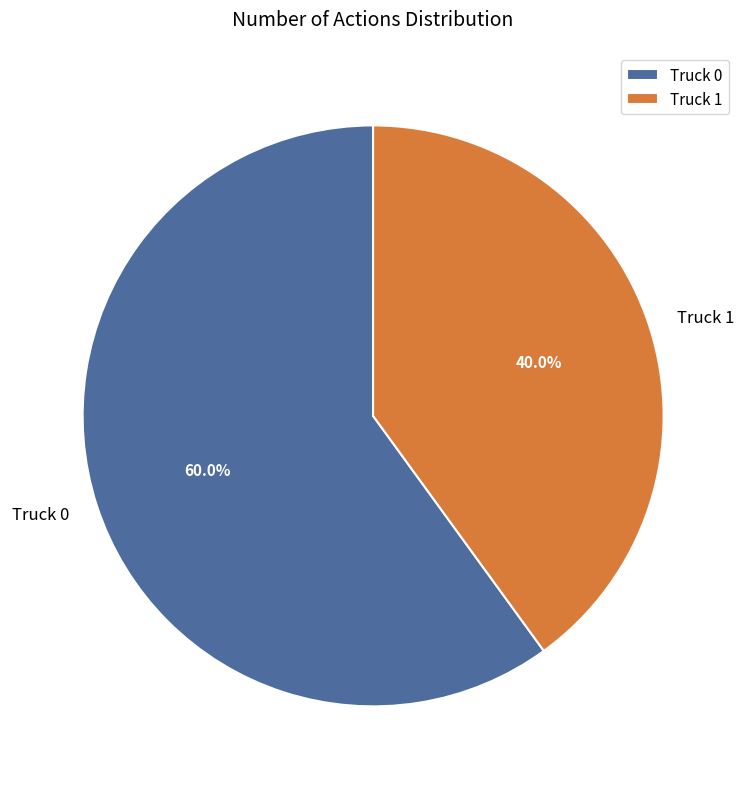

Rank the categories by value from highest to lowest.

Truck 0, Truck 1